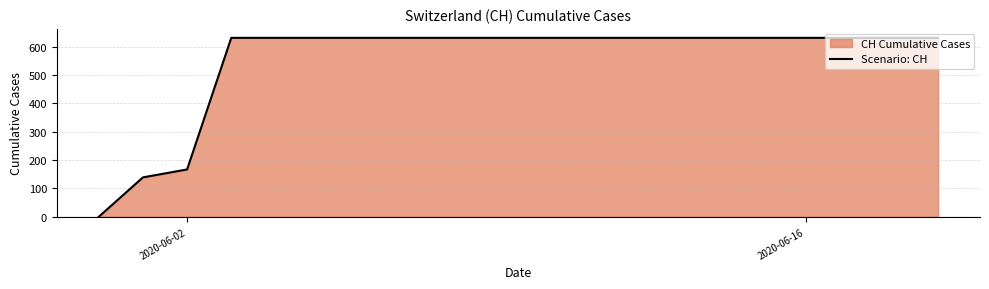

What is the difference between the maximum and minimum values?

631